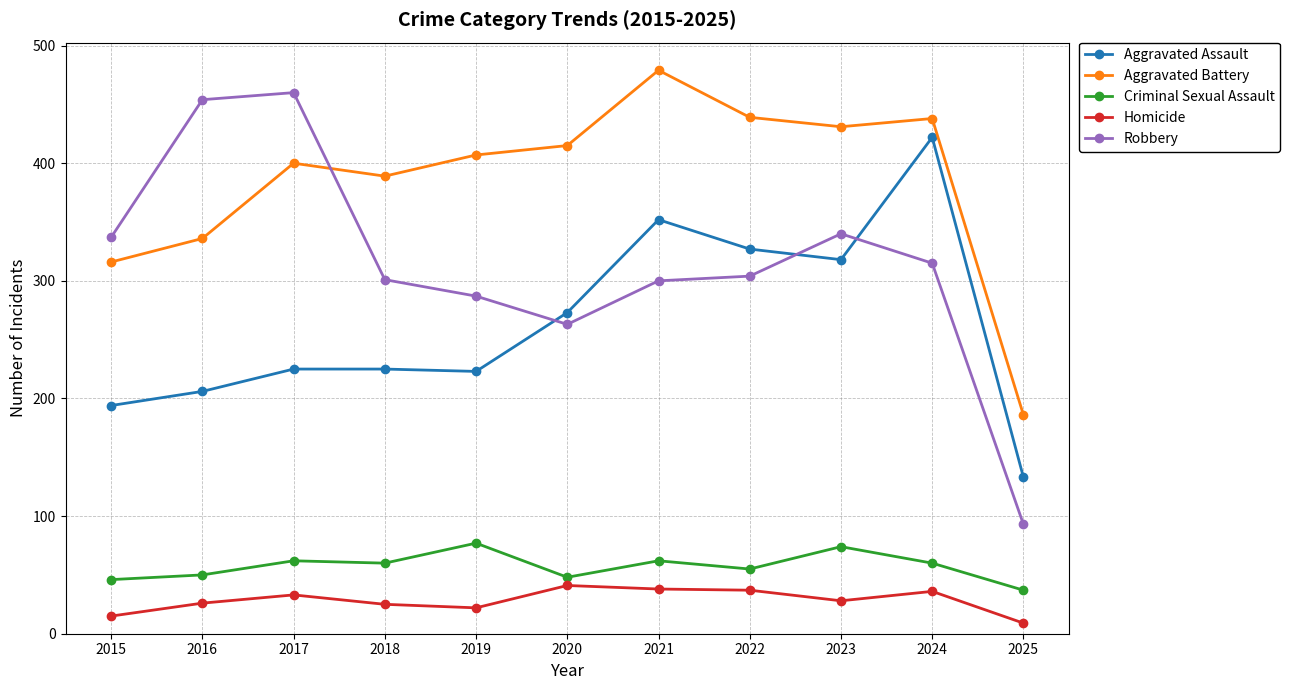

True or false: Homicide has a value of 22 at 2019.

True